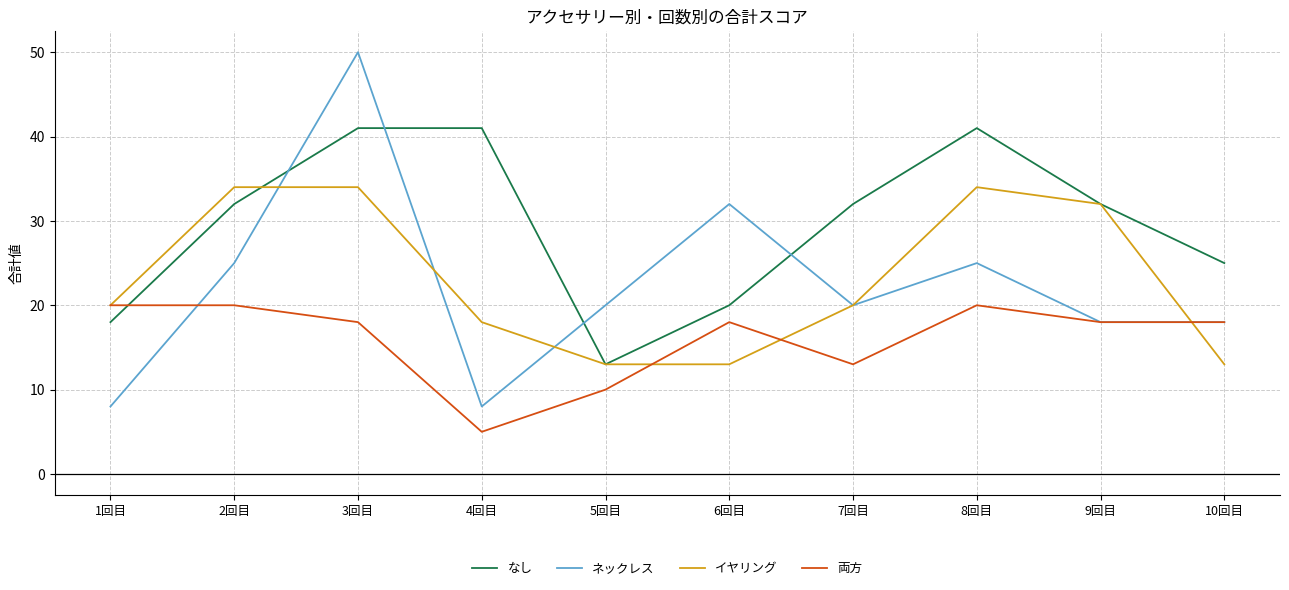

What position from the right is 4回目?

7